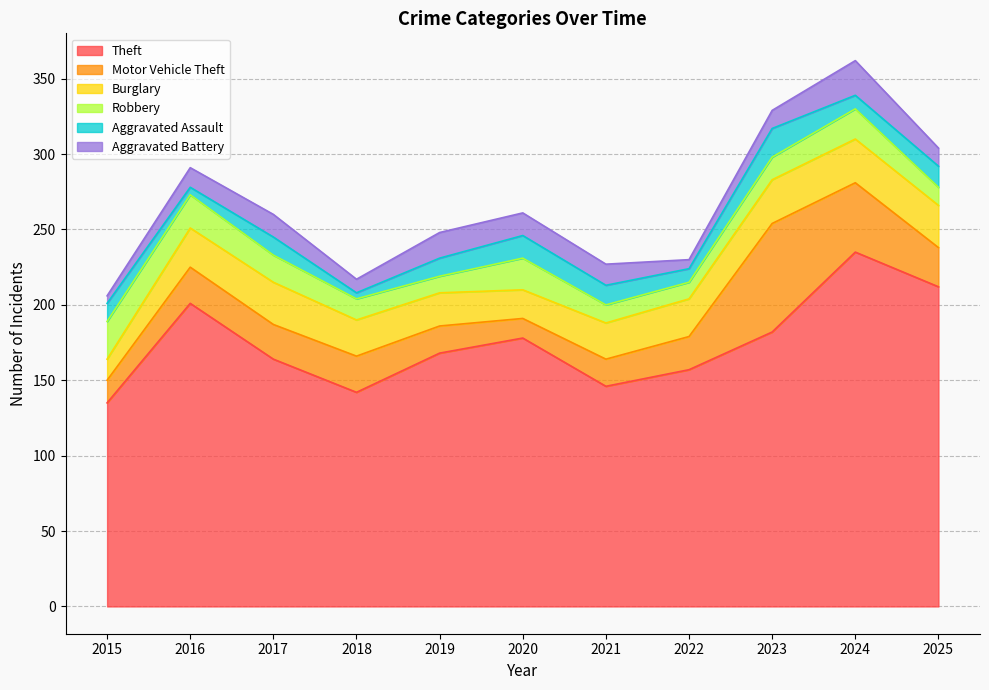

Where does the Burglary series first go above 25?

2016